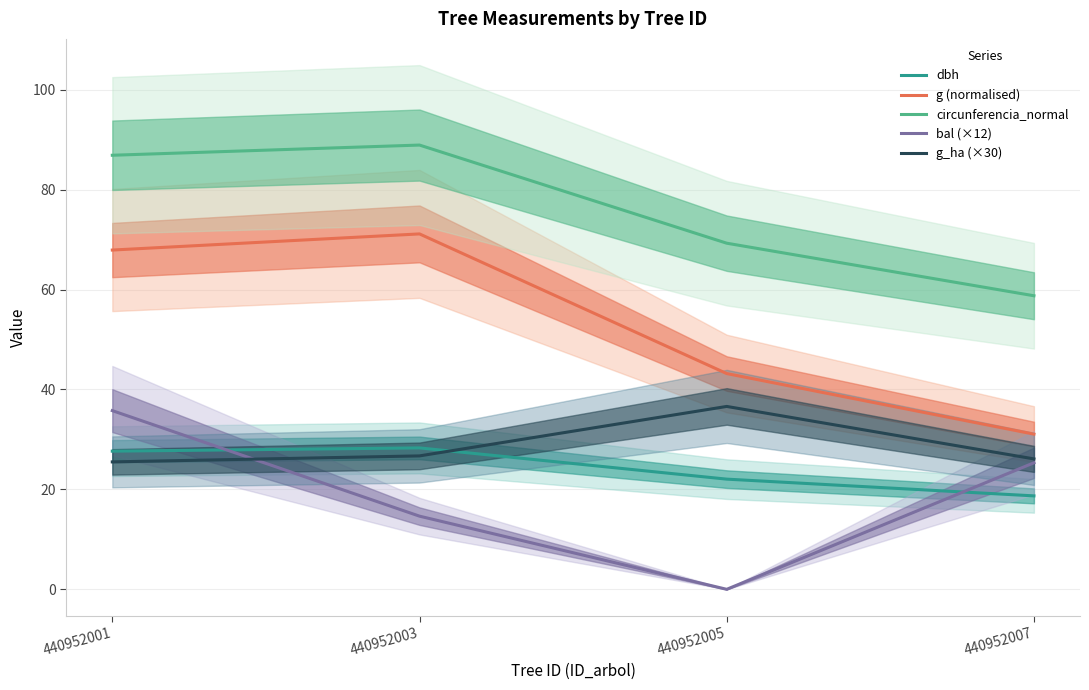

What is the value of the dbh point at the 1st from the left?

27.6